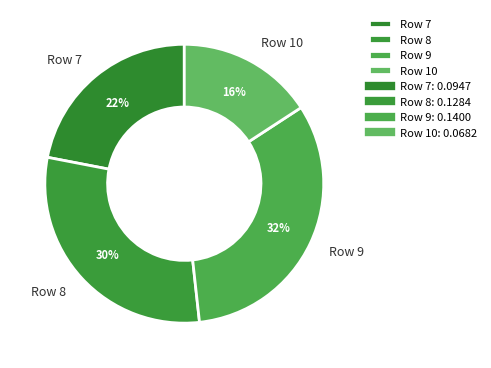

Between Row 8 and Row 9, which is larger?

Row 9